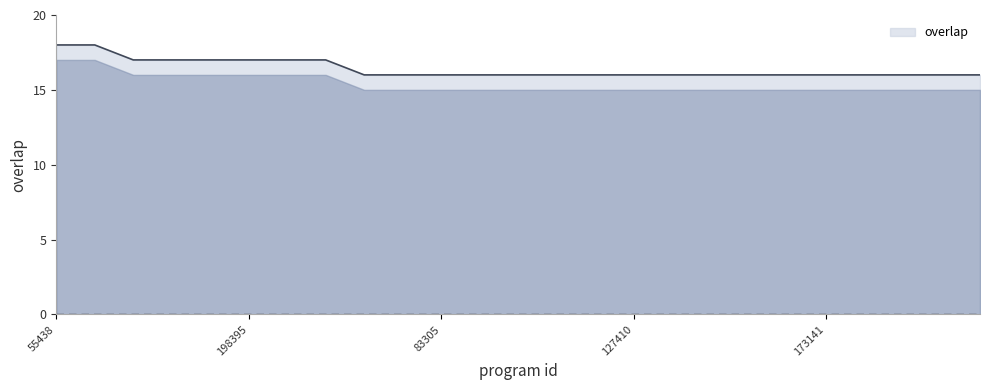

What is the maximum value shown in the chart?

18